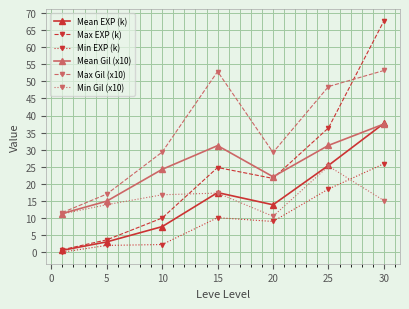

True or false: Max EXP (k) has more than 1 points higher than both neighbors.

False